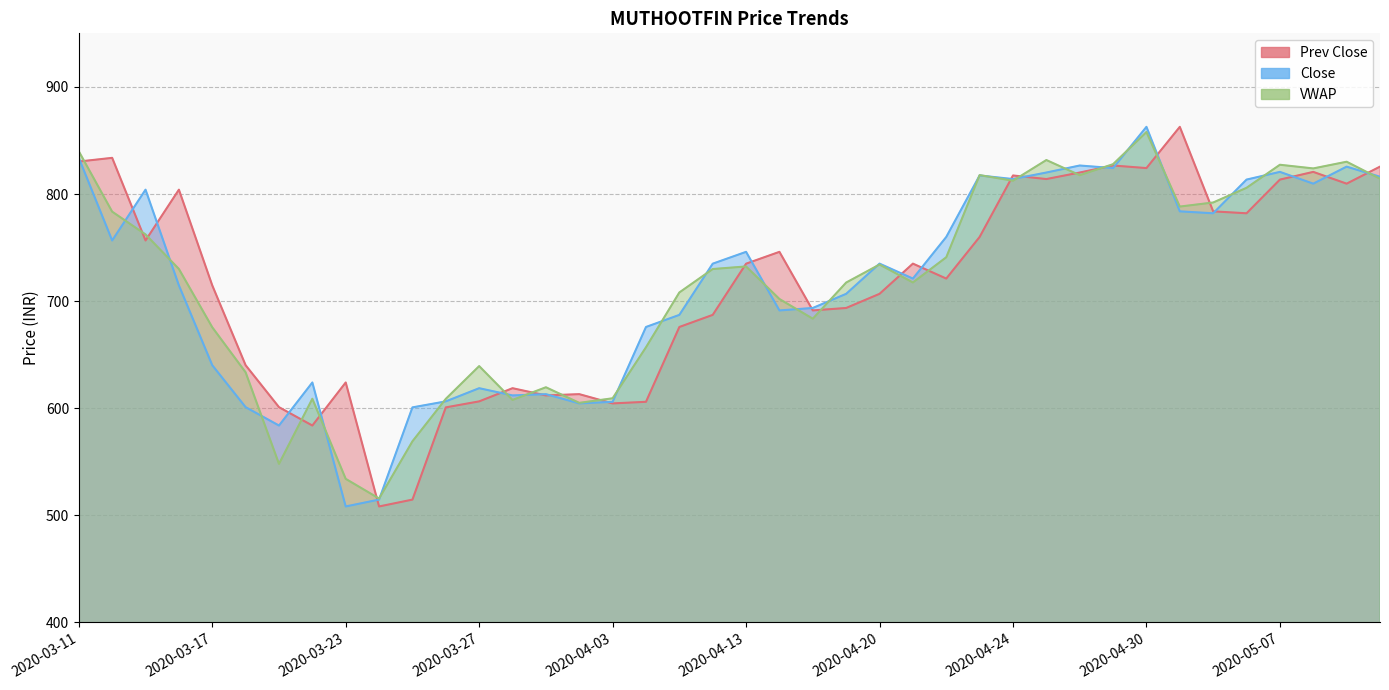

What is the label of the 17th point from the left?

2020-04-03